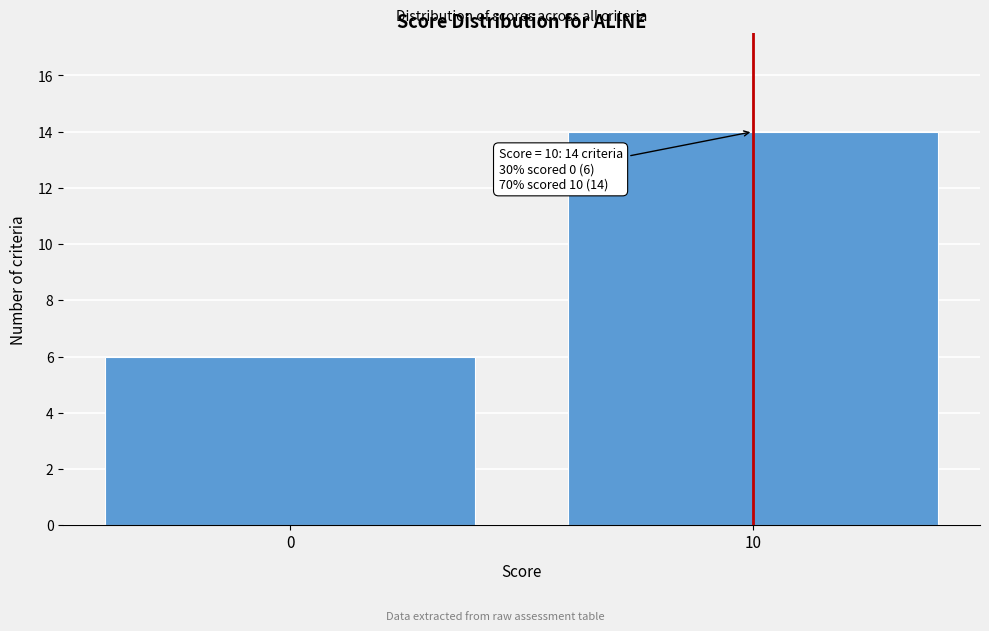

Reading left to right, transcribe all the data shown in this chart.

0=6	10=14